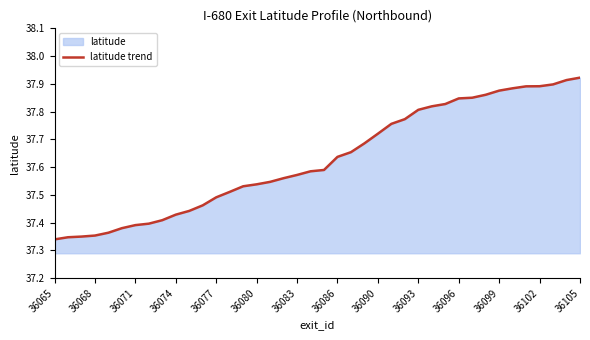

What is the minimum value shown in the chart?

37.3